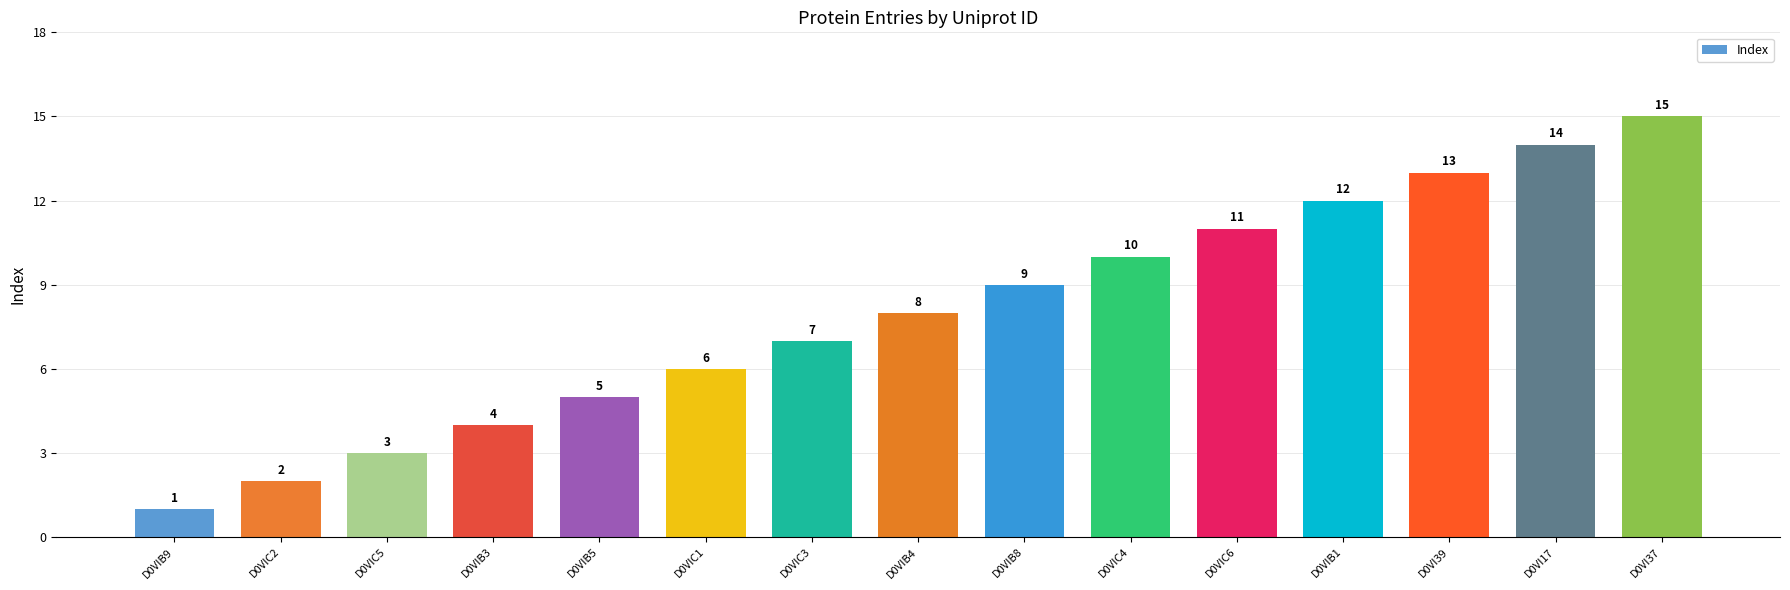

Approximately how many times larger is the value at D0VIC5 compared to D0VIC3?

0.4